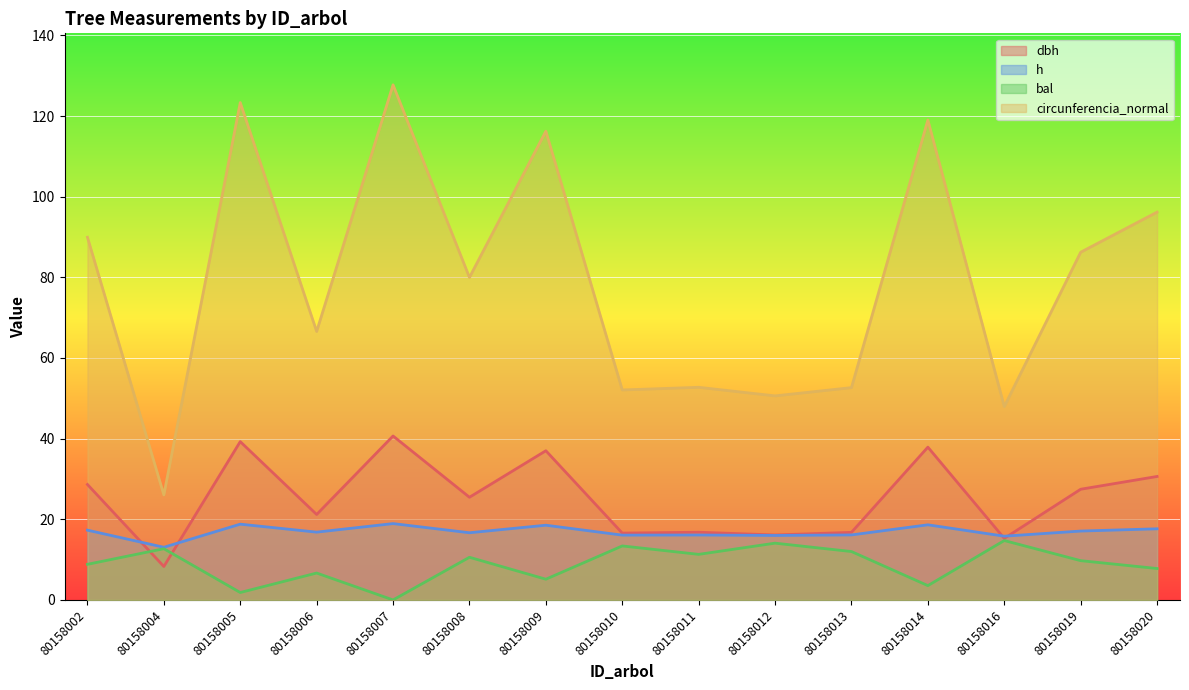

At which category is the sum across all series the highest?

80158007